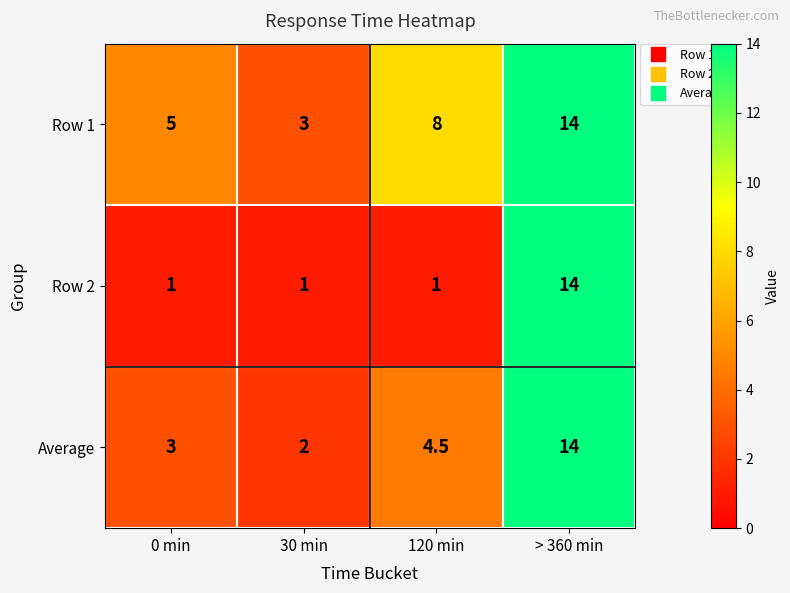

Rank the series at 30 min from highest to lowest value.

Row 1, Average, Row 2